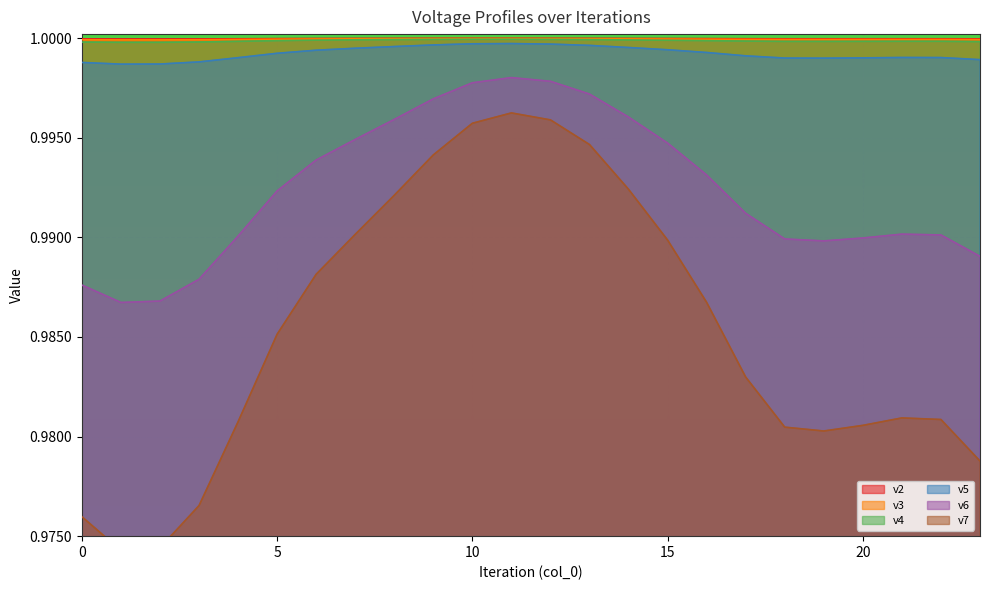

Between 2 and 18, which is larger?

18